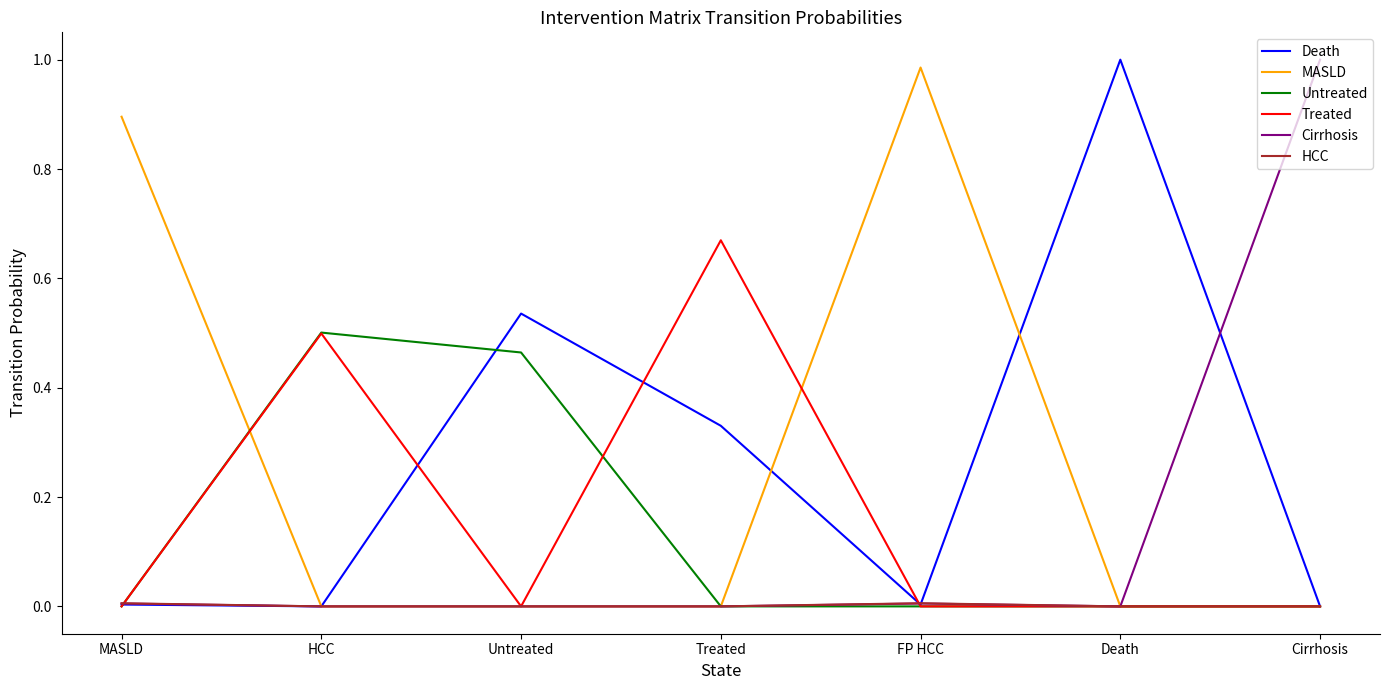

Which category has the highest value in the Death series?

Death